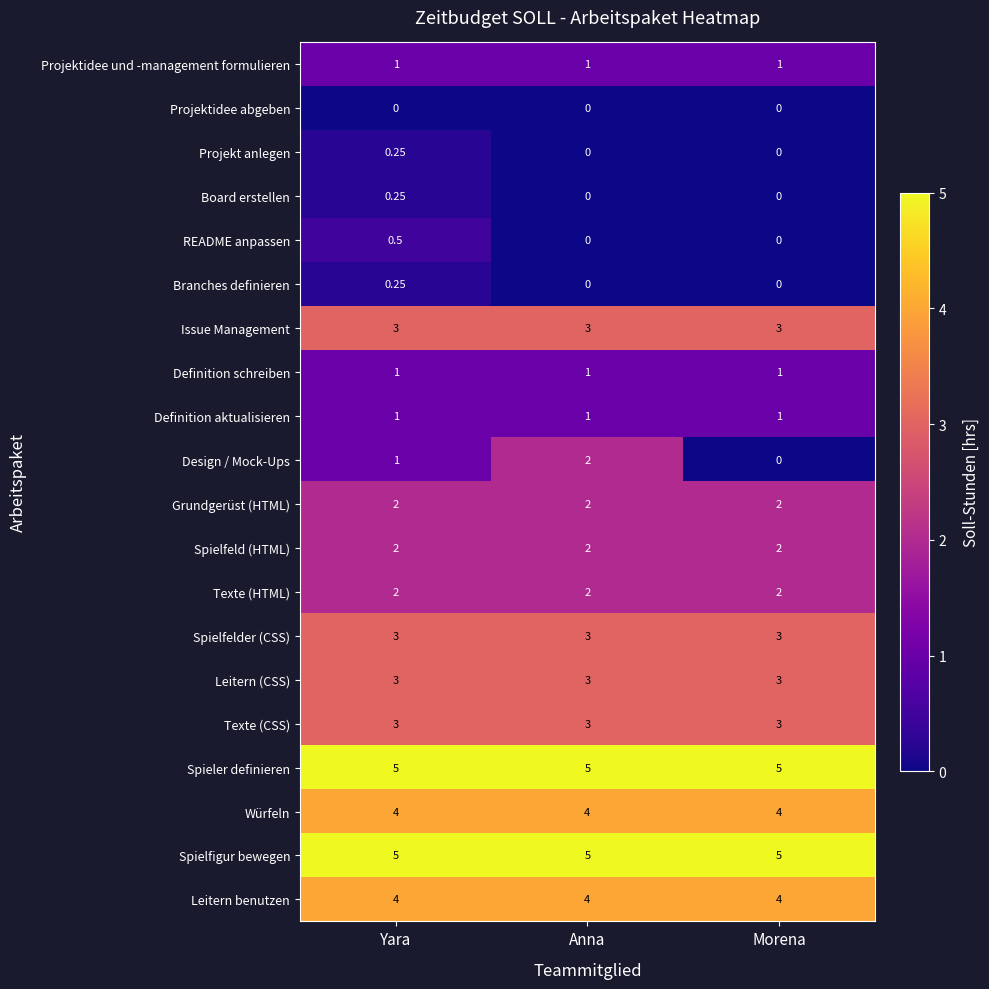

Between Yara and Morena, which series saw the biggest shift?

Design / Mock-Ups